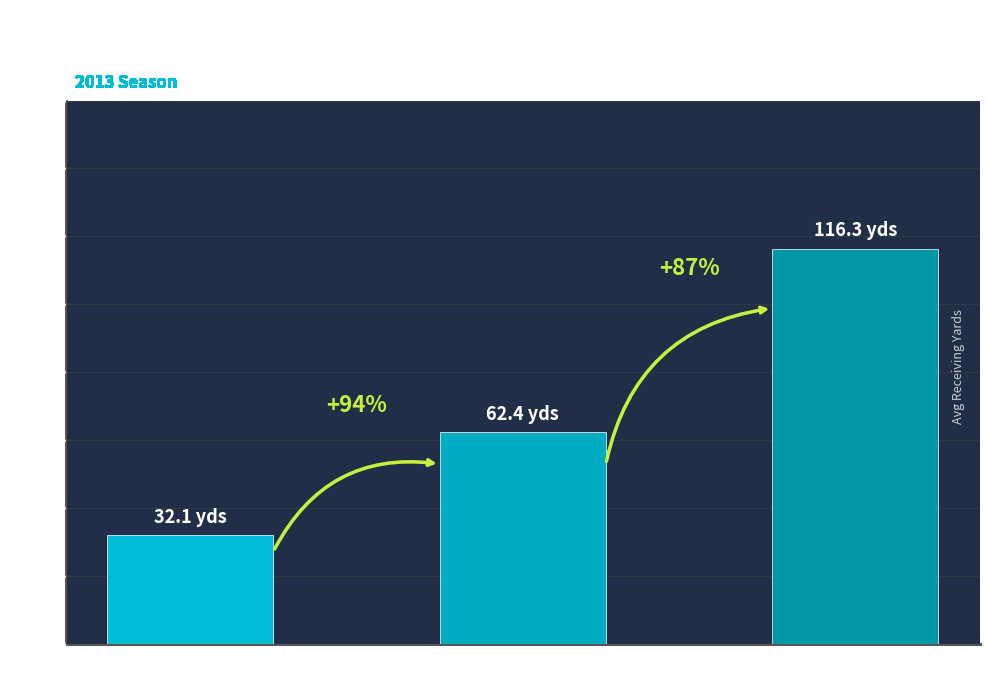

What position from the right is 0 Receiving TD?

3